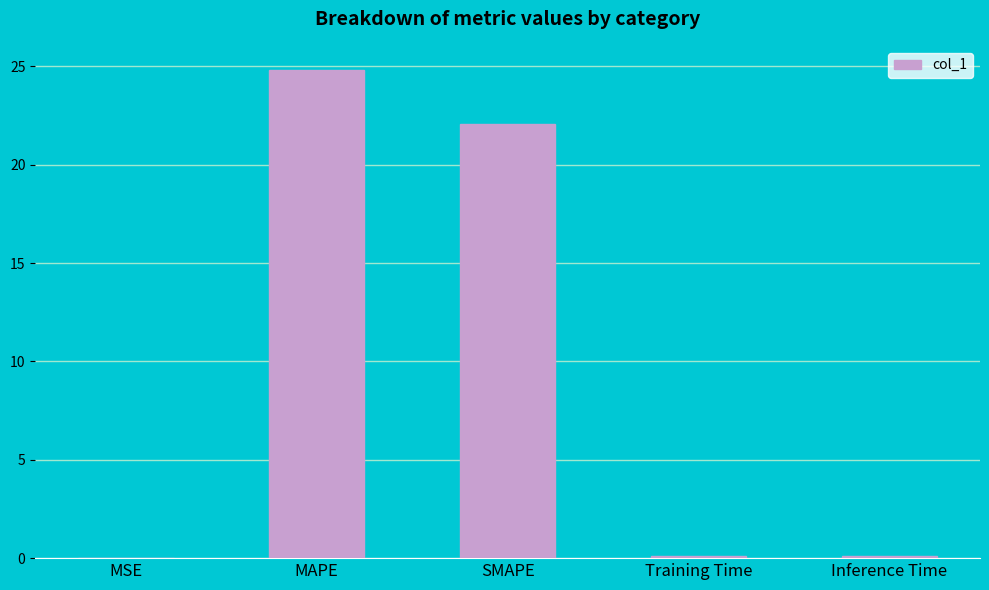

What is the greatest value displayed?

24.8